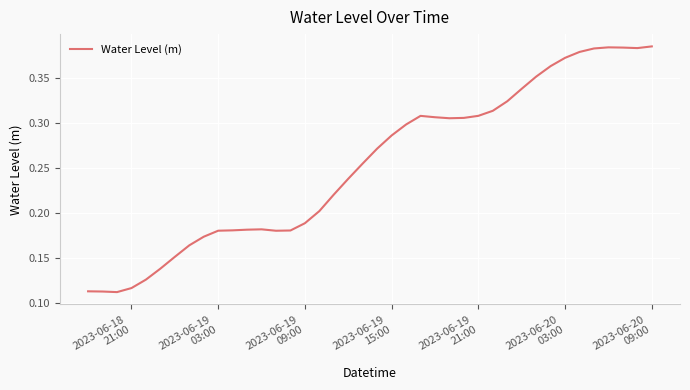

Is this an area chart (filled region under the line)?

No